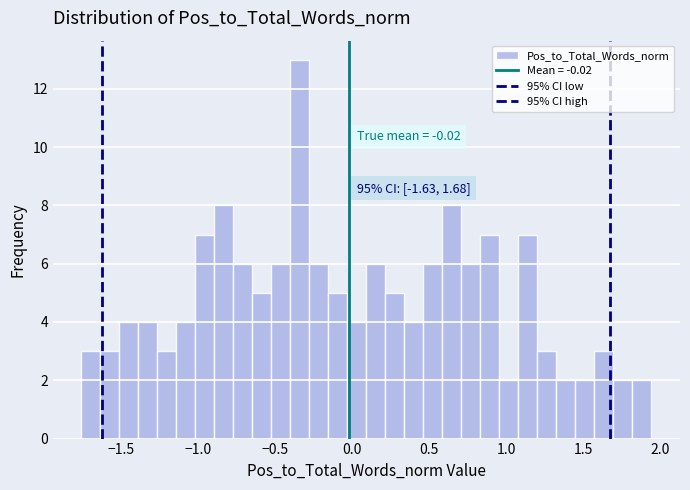

Around what value on the x-axis is the tallest bar? Give the approximate position of its centre, as read against the axis.

-0.35